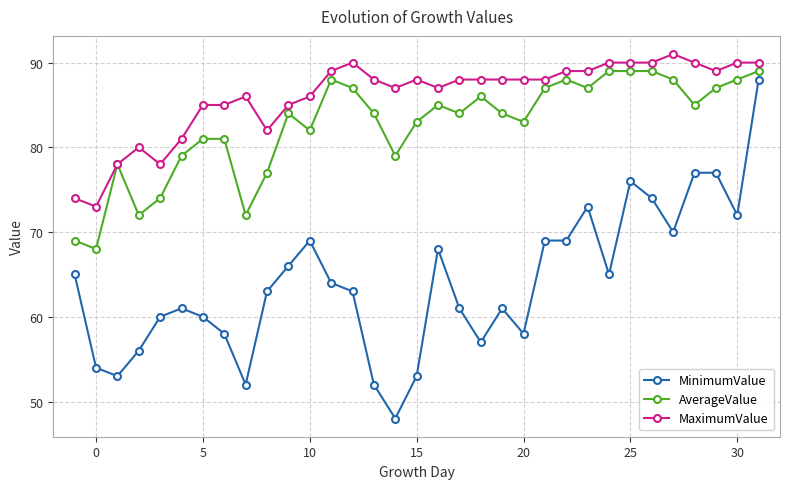

Is this an area chart (filled region under the line)?

No